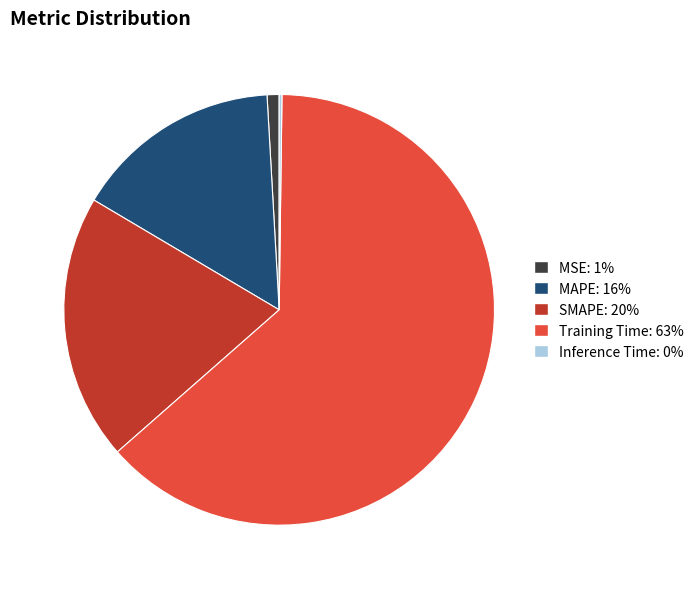

Do MAPE and MSE together represent more than half of the pie?

No